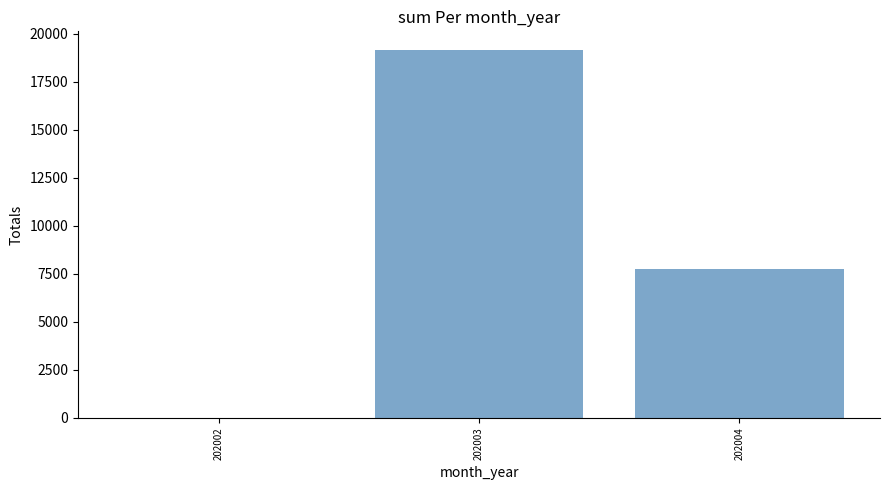

Where does the data first go above 7750?

202003